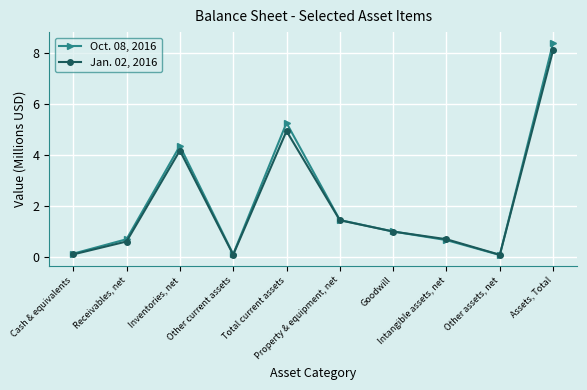

What is the difference between the highest and lowest values at Inventories, net?

0.2